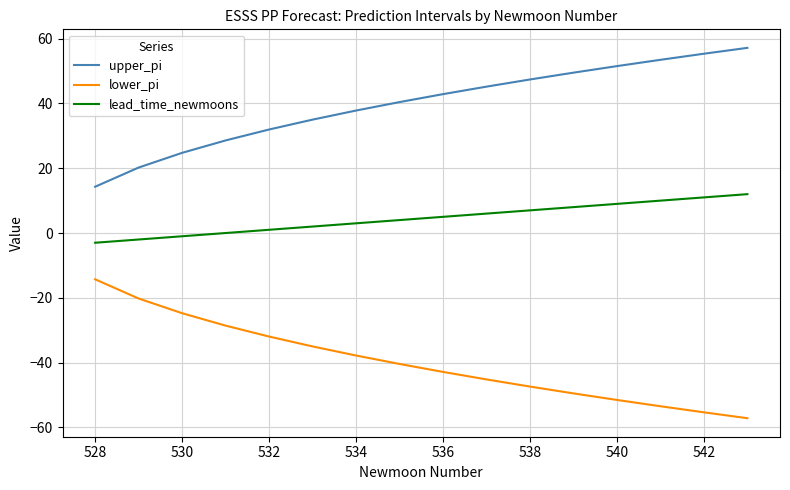

Rank the series by their maximum value, from highest to lowest.

upper_pi, lead_time_newmoons, lower_pi